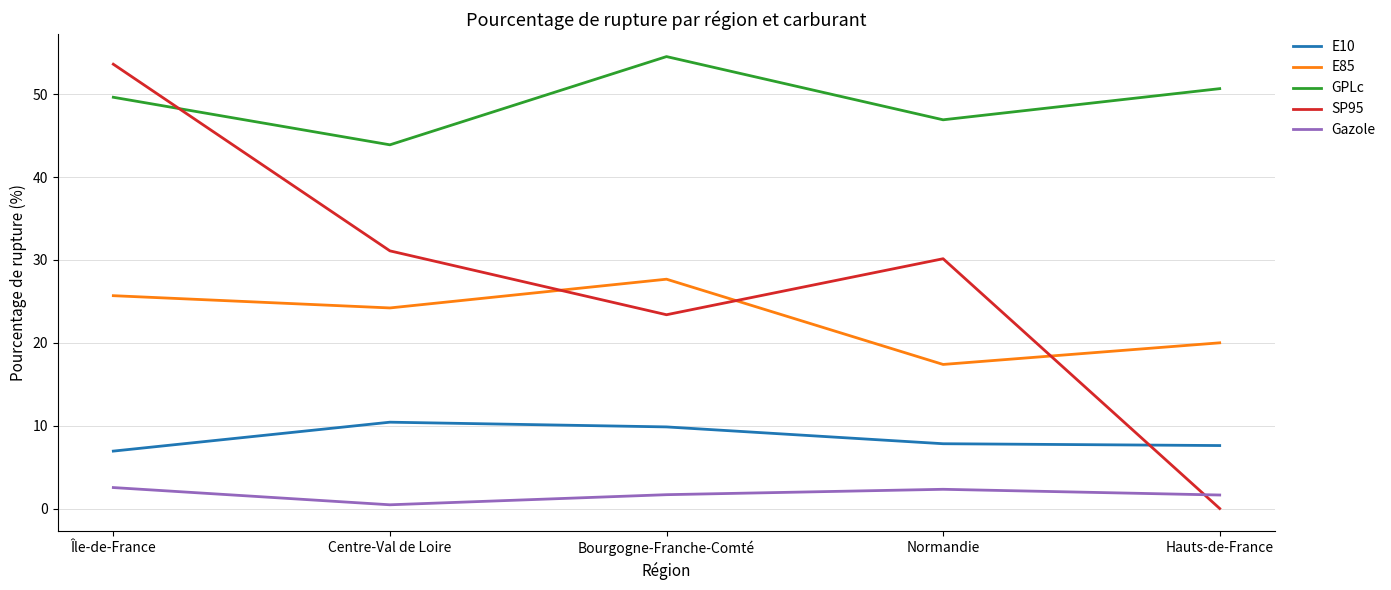

Is the value of SP95 at Bourgogne-Franche-Comté greater than the value of E10 at Hauts-de-France?

Yes